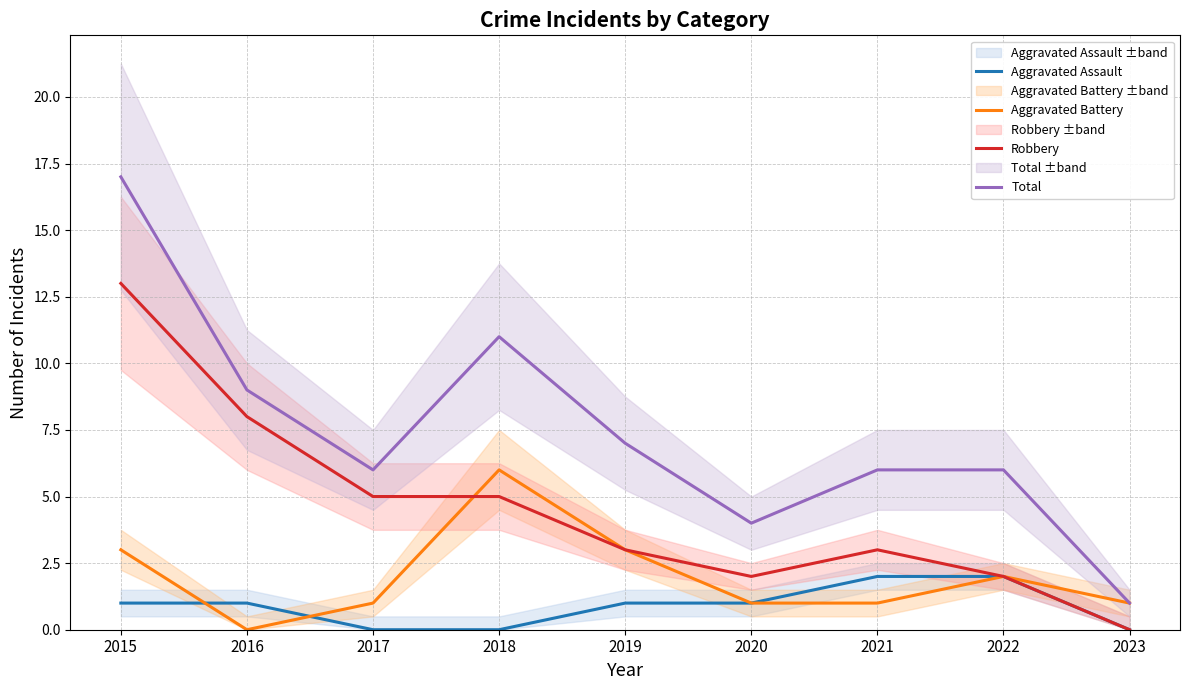

True or false: Aggravated Assault has more than 0 interior local peaks.

False